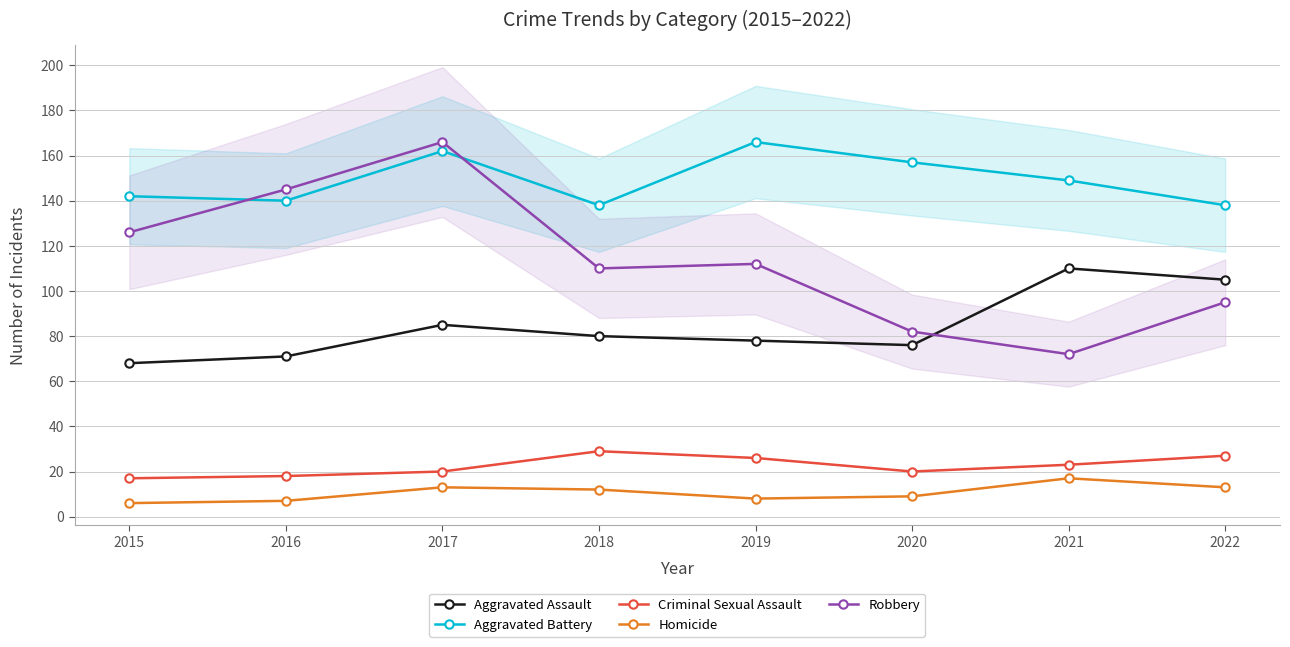

What is the spread (max minus min) of values at 2018?

126